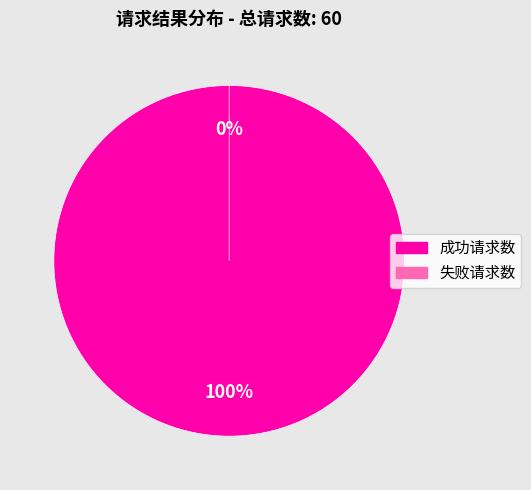

Combined, what portion of the pie is 成功请求数 and 失败请求数?

100.0%